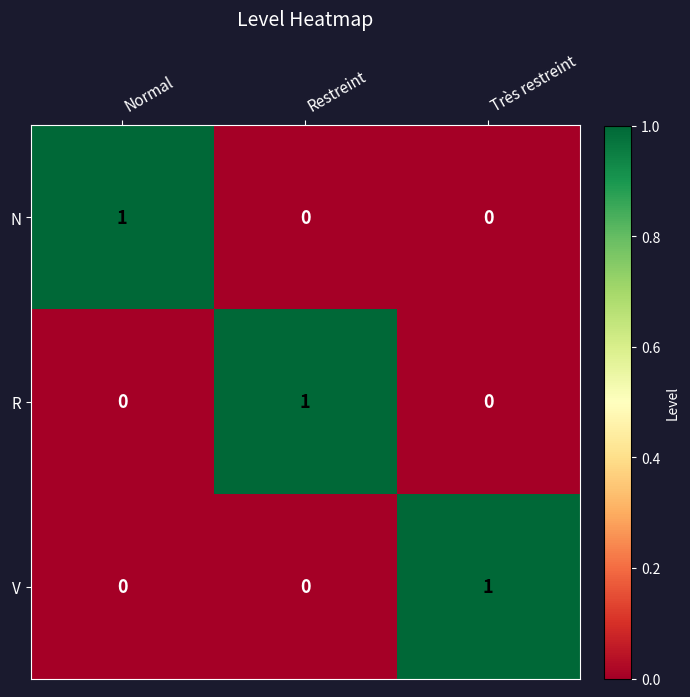

What is the difference between the highest and lowest values at Normal?

1